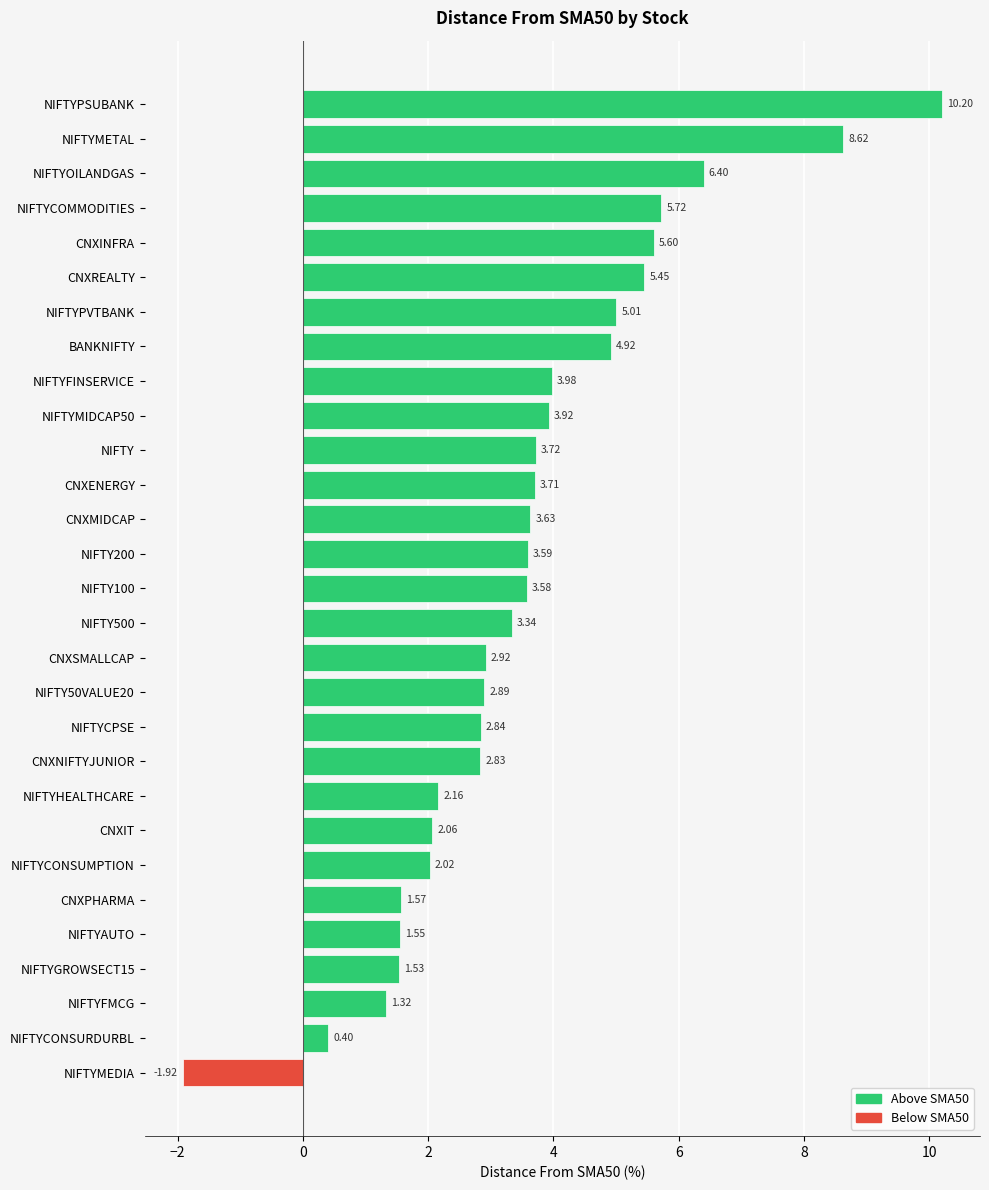

At which category does the chart reach its peak across all series?

NIFTYPSUBANK